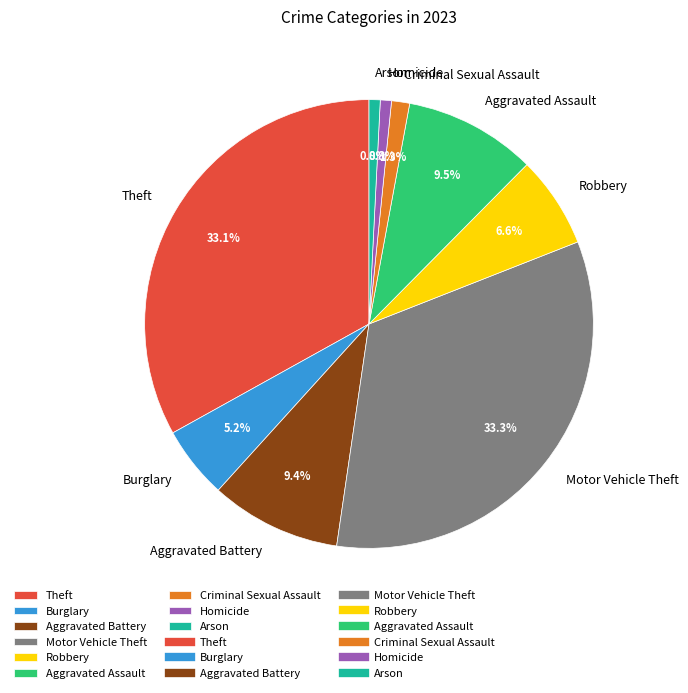

Is there a majority slice in this chart?

No